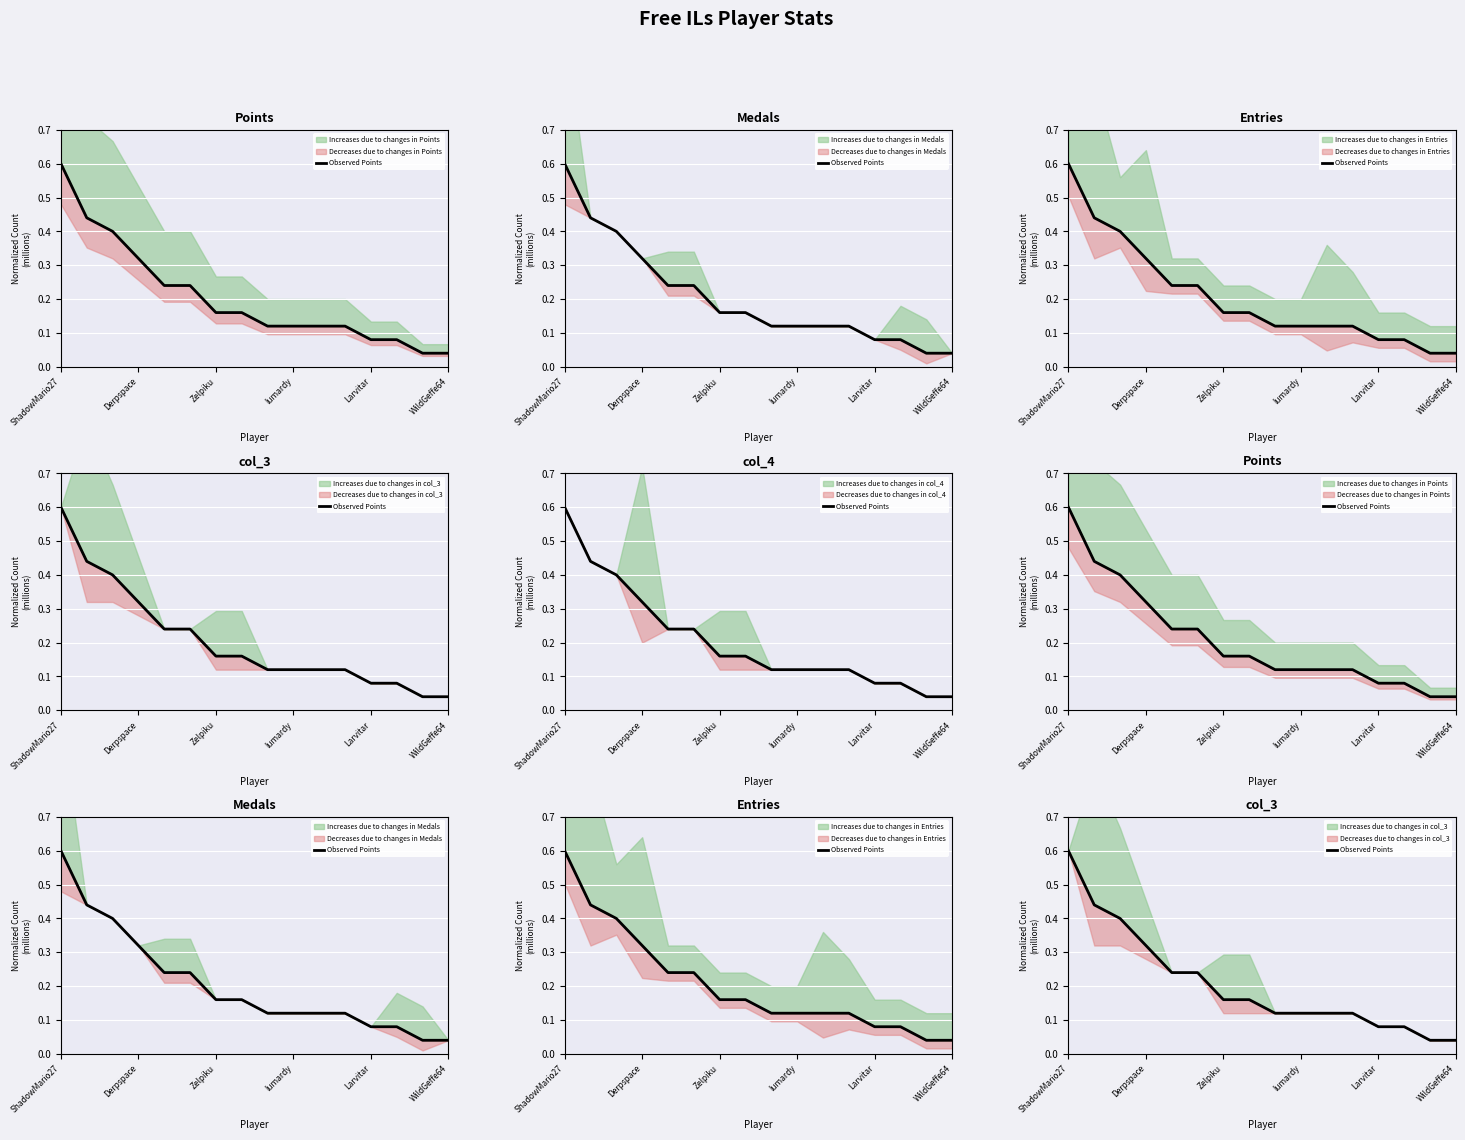

The chart shows a value of 0.5 at Derpspace. True or false?

False